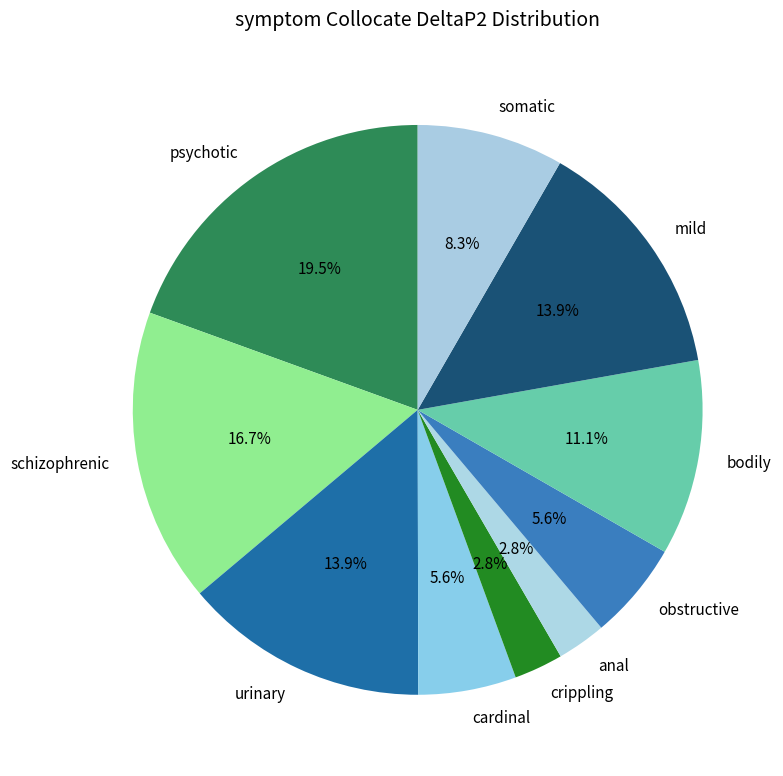

To the nearest percent, what is the average slice percentage?

10%